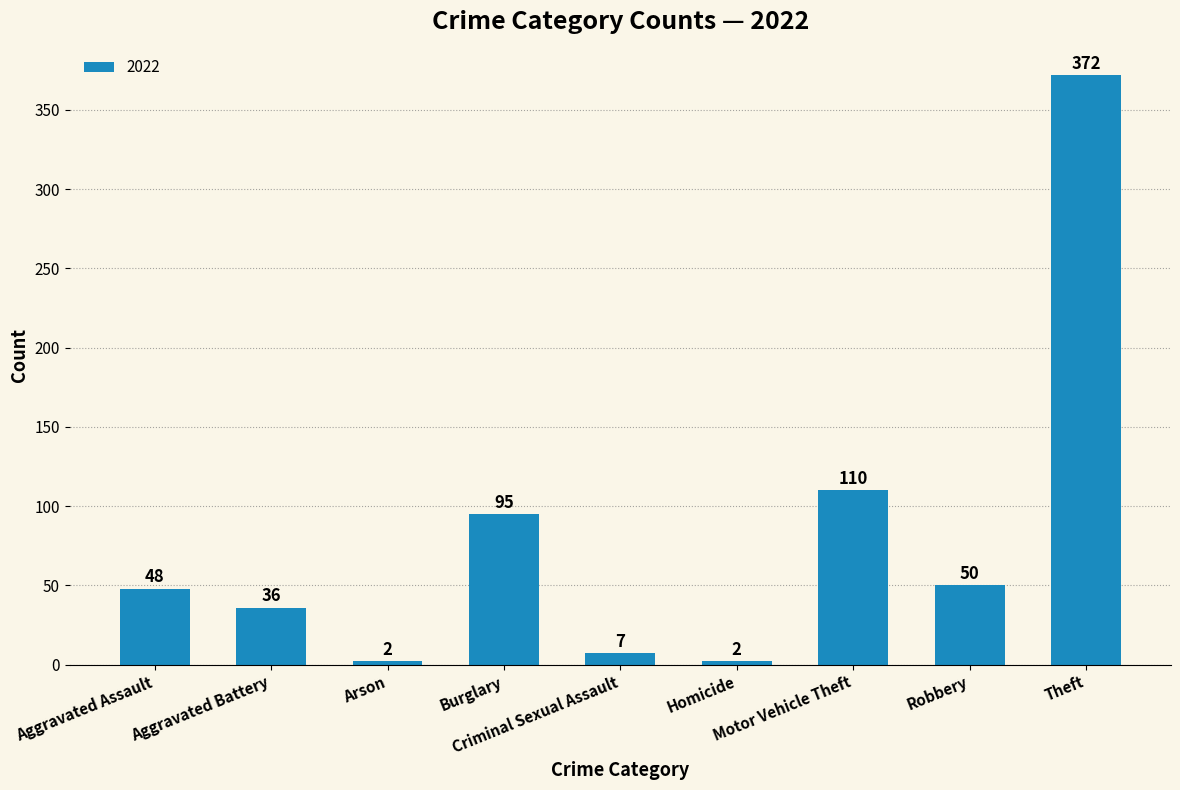

What is the difference between the maximum and second lowest values?

370